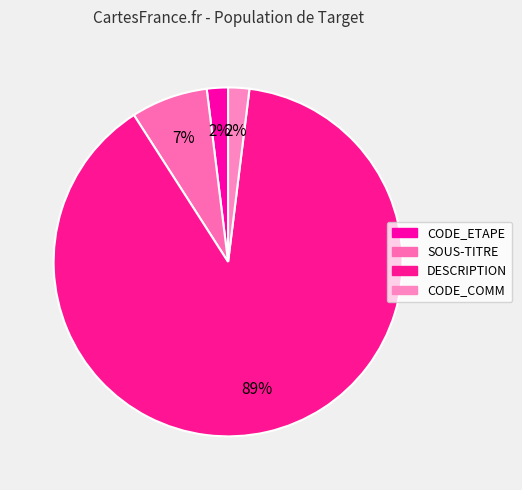

To the nearest percent, what portion does DESCRIPTION represent?

89%